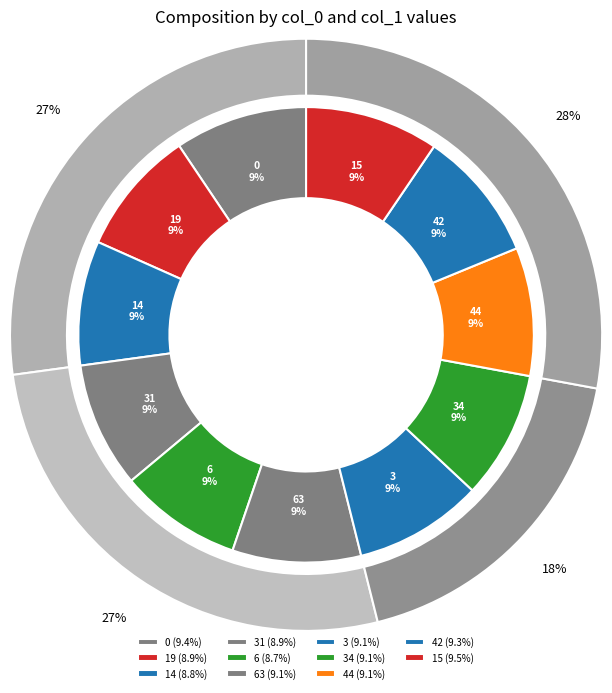

The 3 slice represents 15% of the pie. True or false?

False